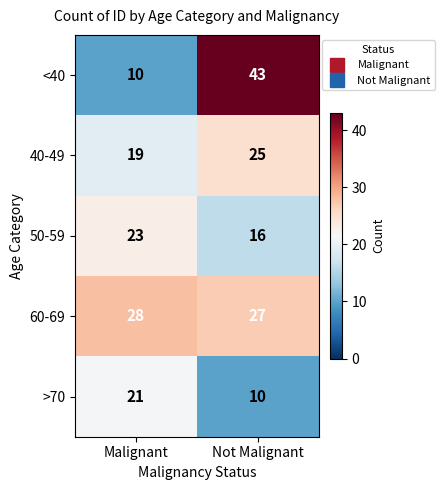

Which series has the largest total across all categories?

60-69